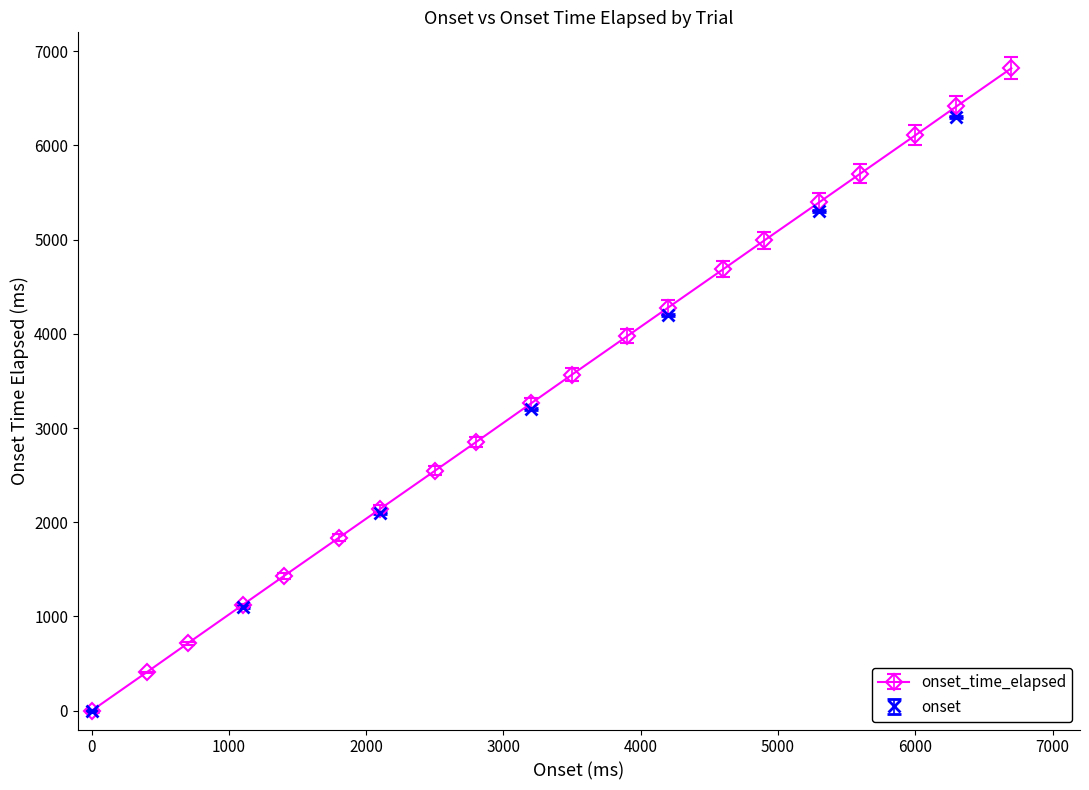

Where does the mean_onset_time_elapsed series first go above 3568?

3900